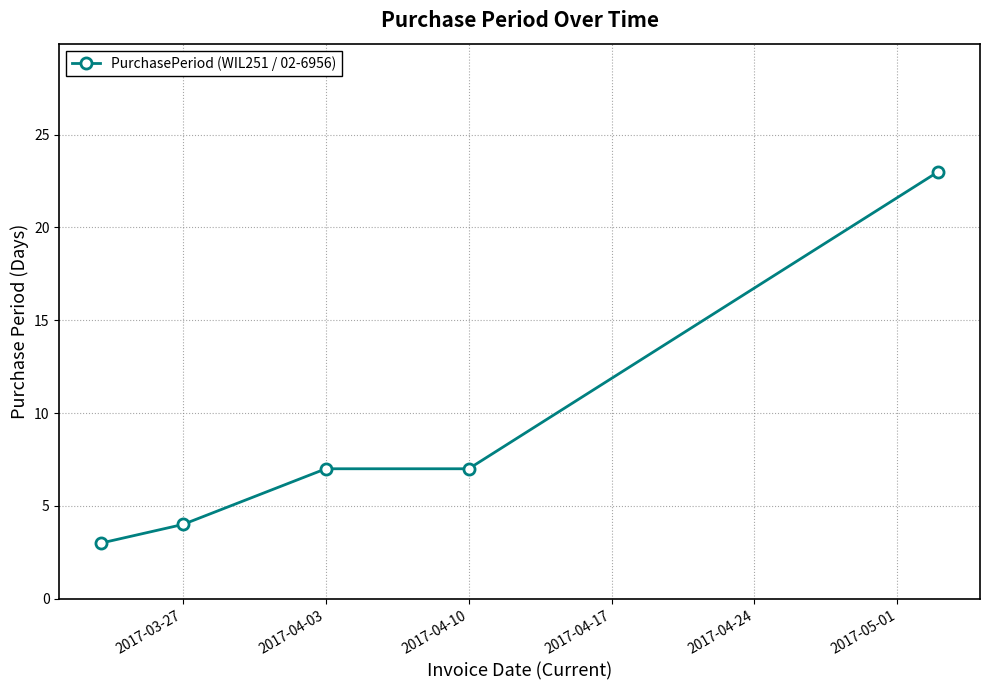

What is the maximum value shown in the chart?

23